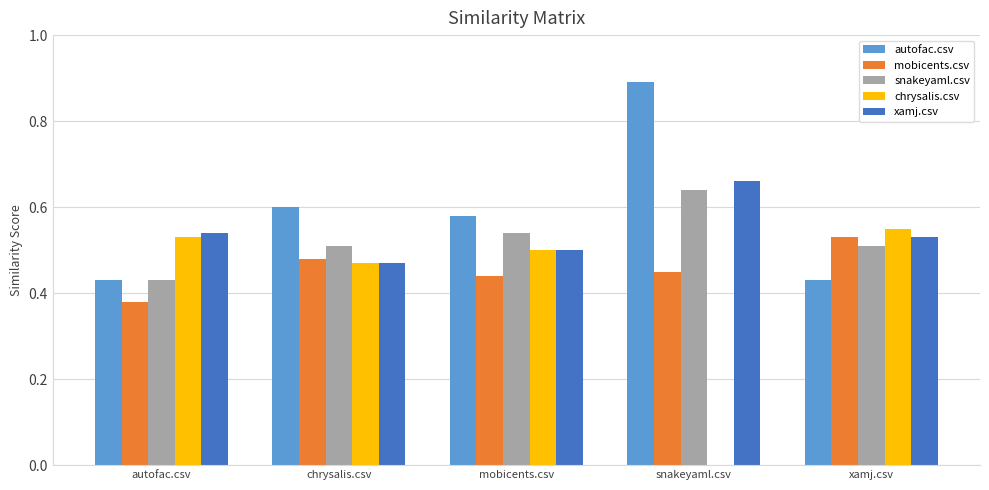

At which category is the sum across all series the highest?

snakeyaml.csv